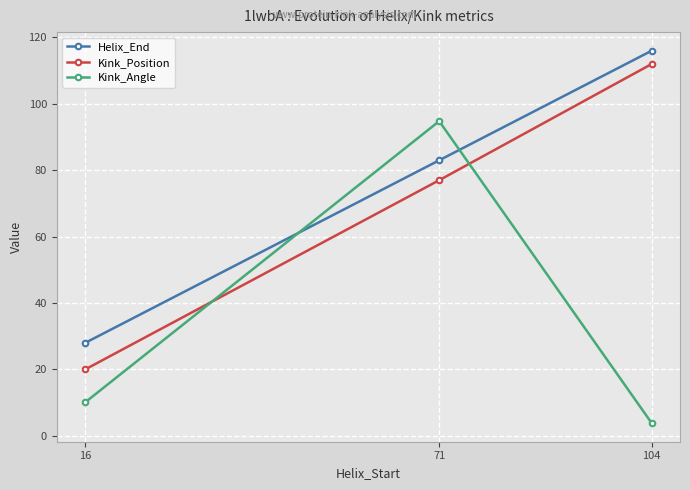

What is the value of the Helix_End point at the 3rd from the left?

116.0